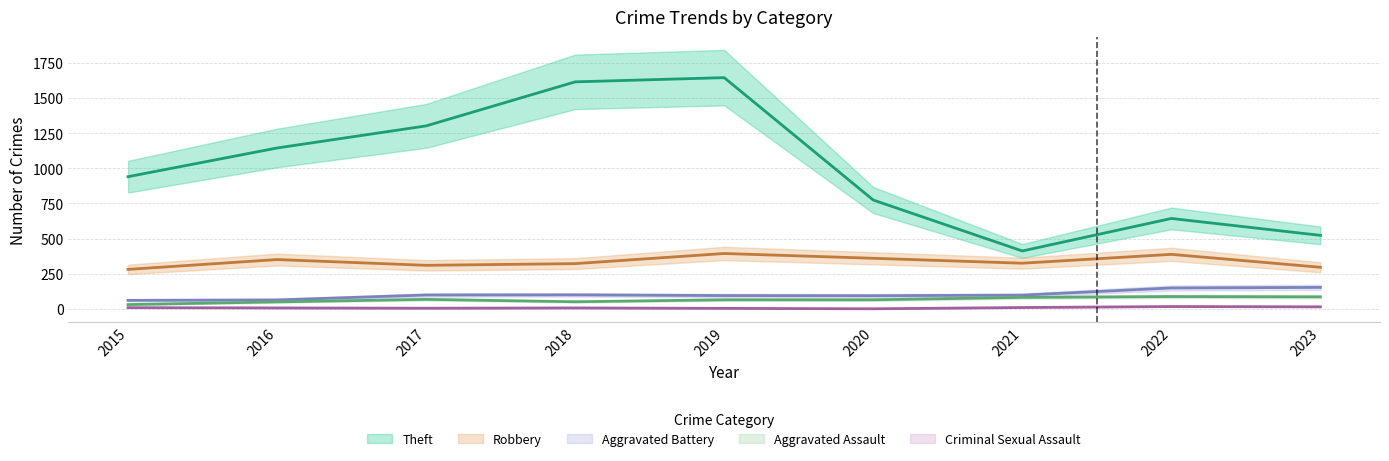

Which series changed the most between 2016 and 2020?

Theft